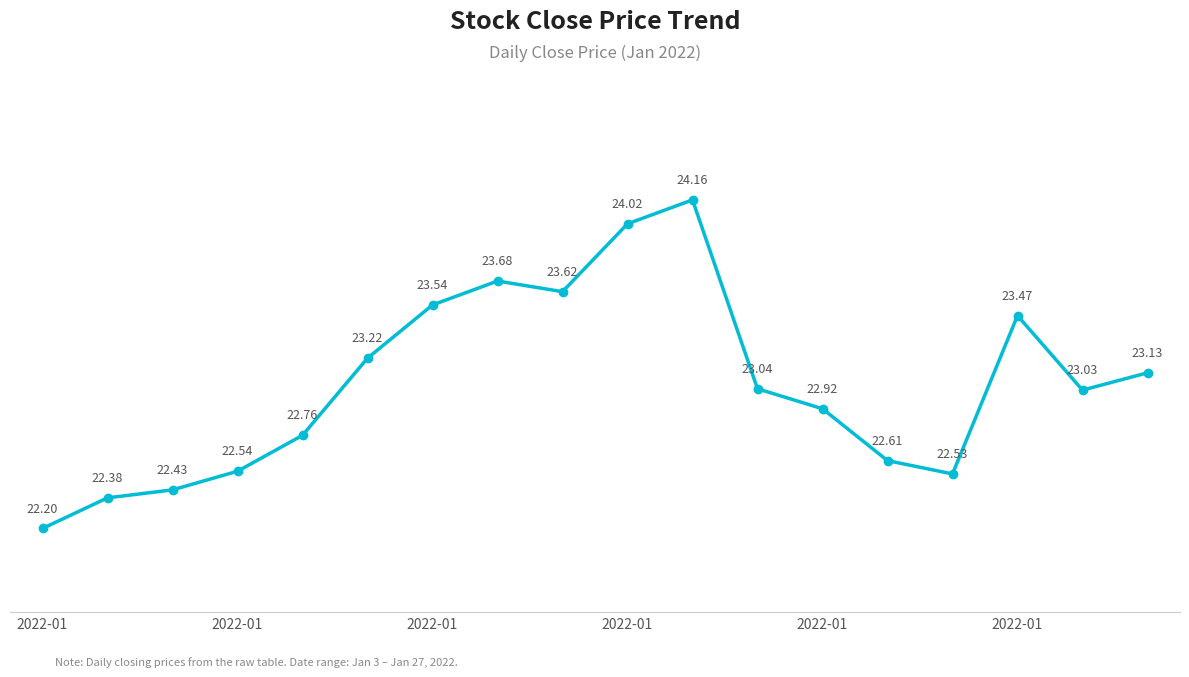

What is the sum of all values?

415.3